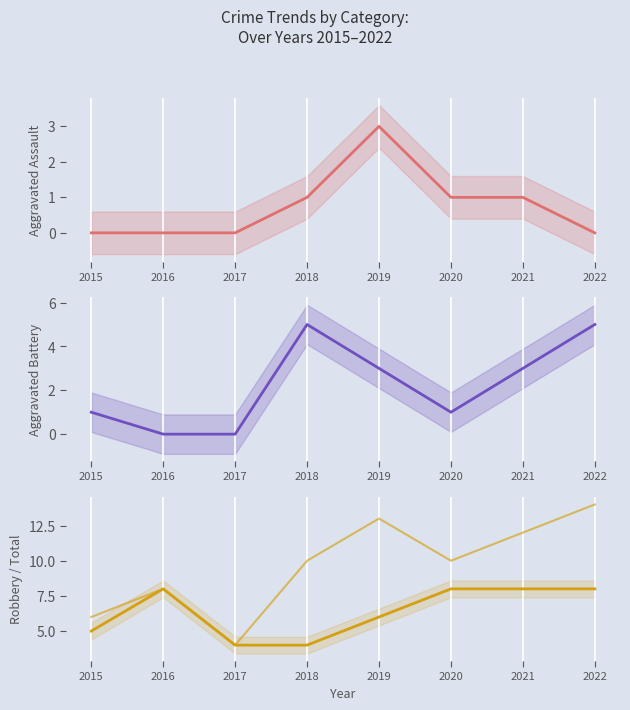

Rank the series at 2020 from lowest to highest value.

Aggravated Assault, Aggravated Battery, Robbery, Total